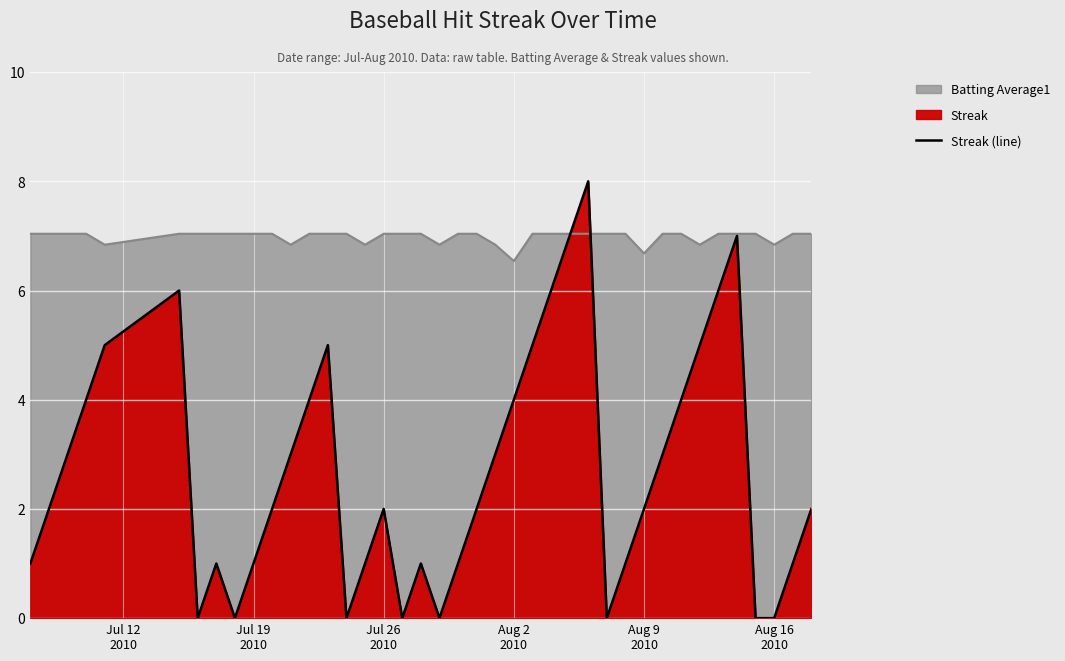

What is the greatest value displayed?

8